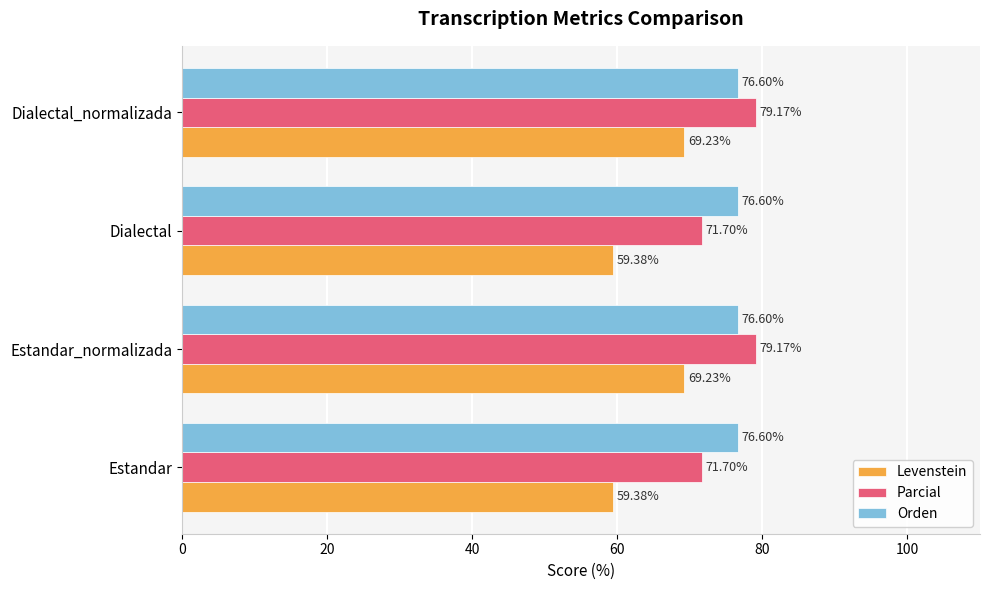

Which series has the largest total across all categories?

Orden